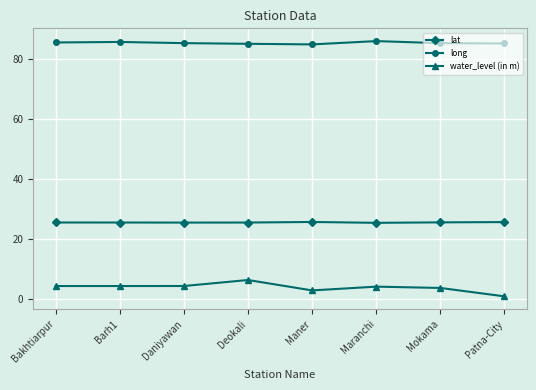

Is the value of long at Mokama greater than the value of lat at Deokali?

Yes